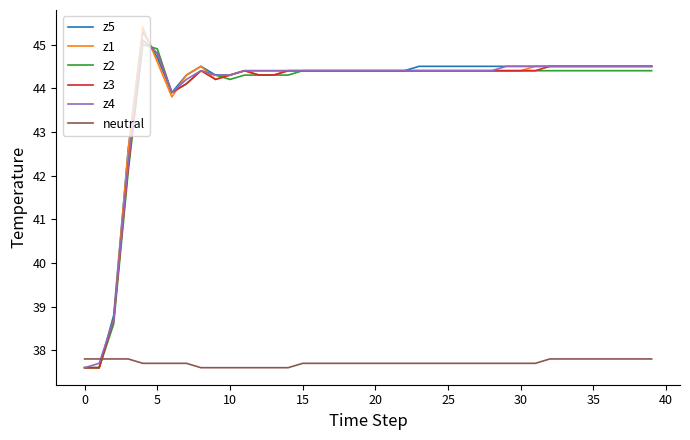

How many intersections are there between z5 and neutral?

1